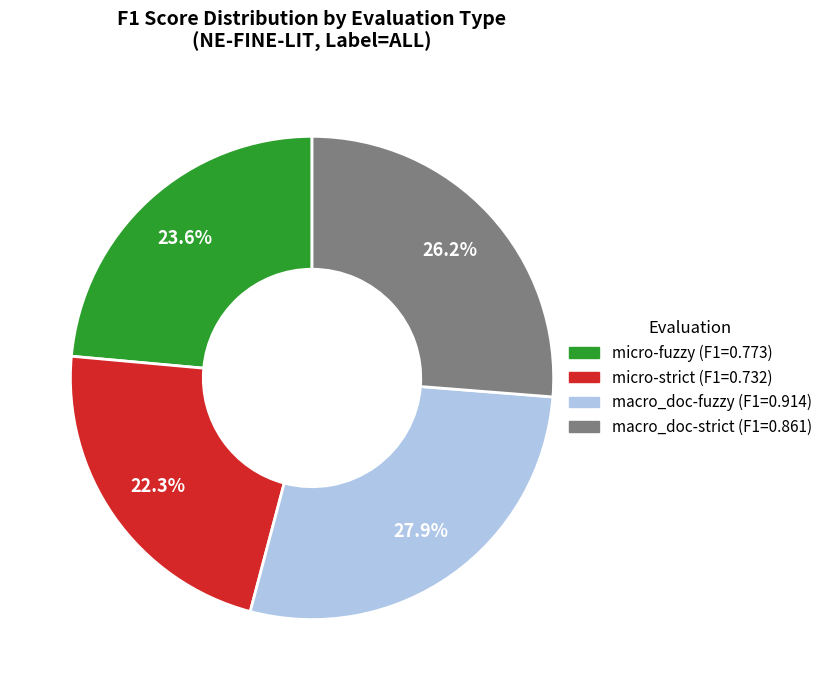

What percentage is the micro-fuzzy (F1=0.773) slice, to the nearest percent?

24%